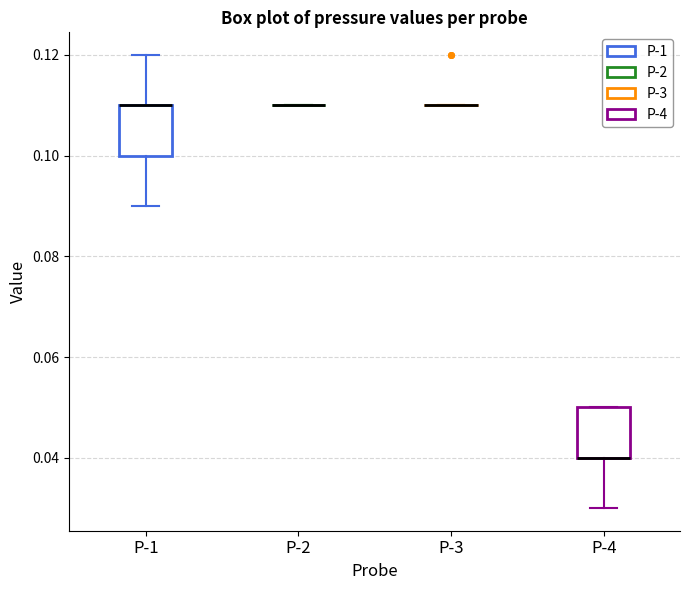

Reading left to right, transcribe this box plot: for each box, give where its median line is, the range the box spans, and where its two whiskers end, as read against the y-axis. The values are not printed on the chart, so give them approximately, as read against the axis.

P-1: median 0.11 (drawn on the box's upper edge), box 0.10 to 0.11, whiskers 0.09 to 0.12
P-2: box collapsed to a line at 0.11, whiskers 0.11 to 0.11
P-3: box collapsed to a line at 0.11, whiskers 0.11 to 0.11
P-4: median 0.04 (drawn on the box's lower edge), box 0.04 to 0.05, whiskers 0.03 to 0.05